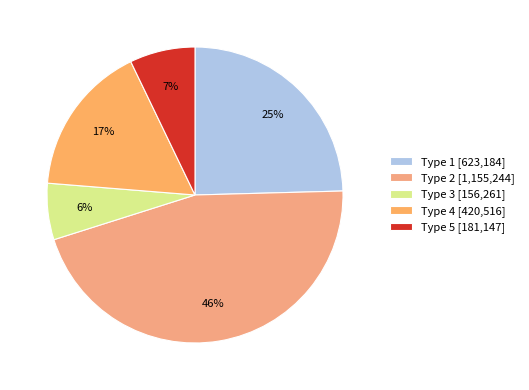

Approximately how many times larger is the value at Type 5 compared to Type 4?

0.4